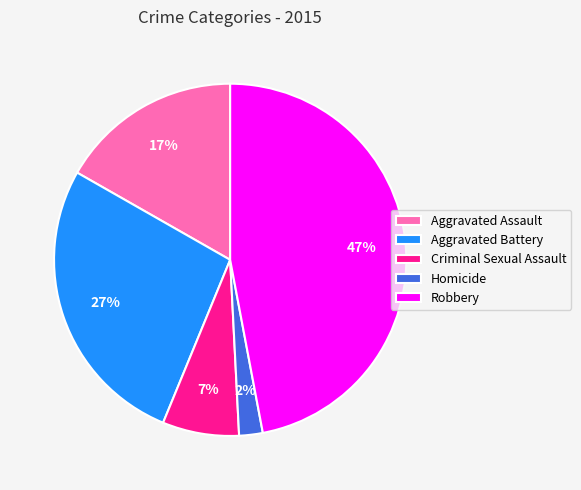

To the nearest percent, what percentage of the pie is Homicide?

2%